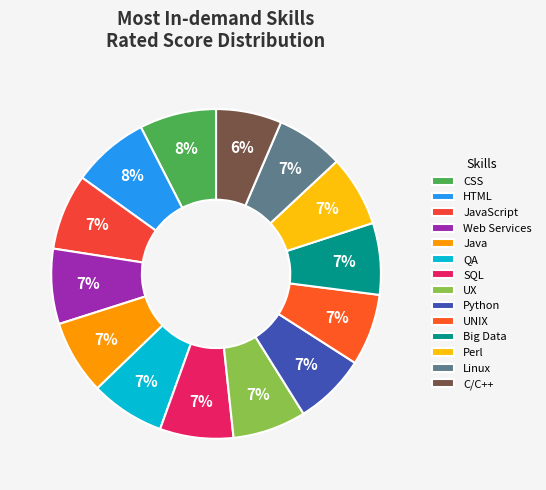

What is the ratio of the value at Big Data to the value at Python?

1.0